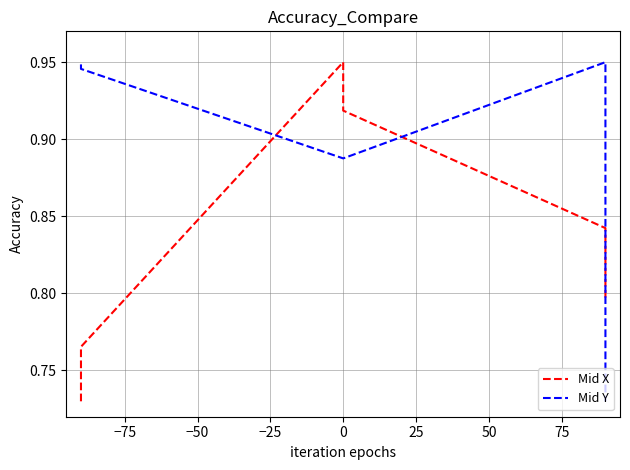

Which series changed the most between 0 and 25?

Mid Y